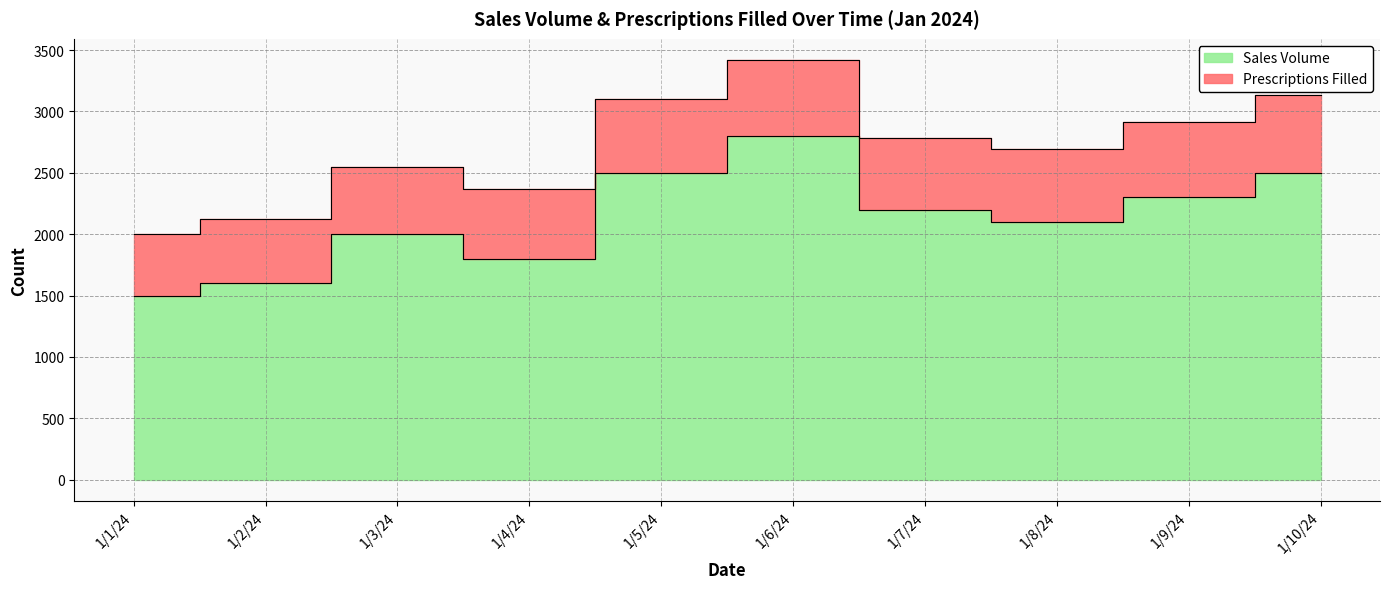

Is it true that the value at 1/2/24 is 1033?

False